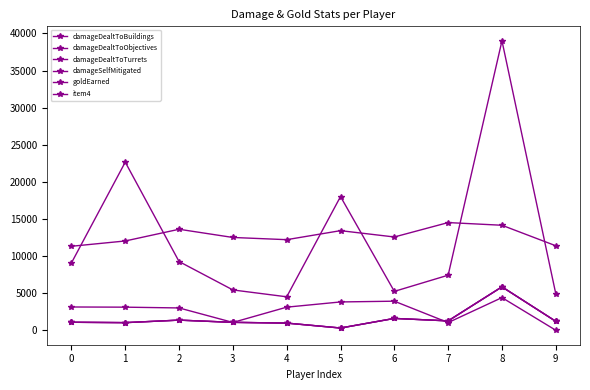

What is the sum of all damageSelfMitigated values?

125517